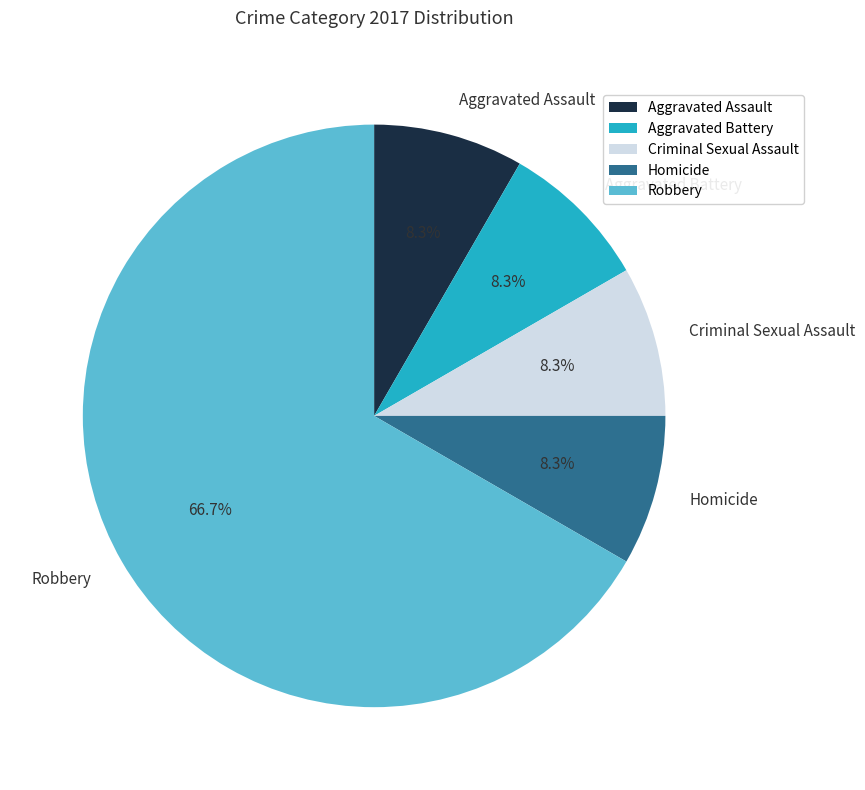

How much of the chart is everything except Aggravated Assault?

91.7%